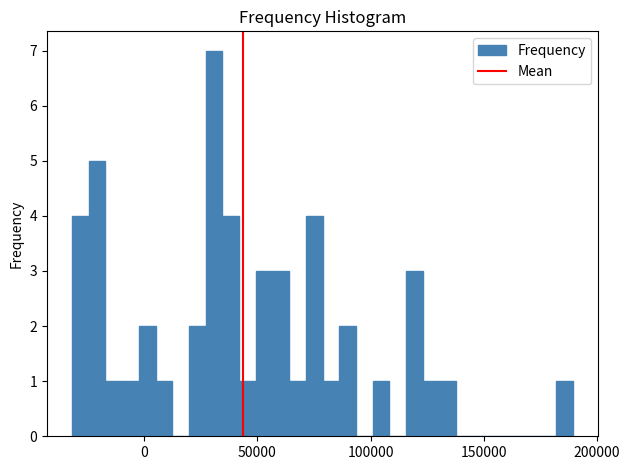

Read against the x-axis, roughly where is the centre of the tallest bar?

30000